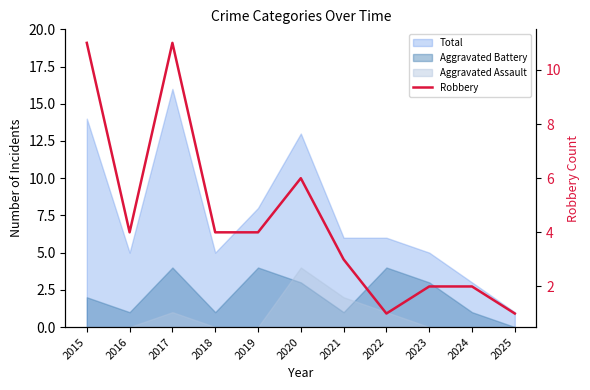

What is the average value?

4